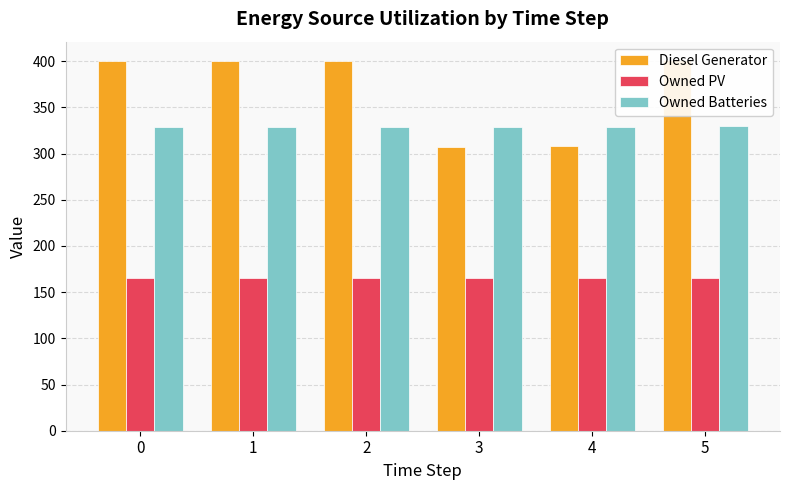

Reading left to right, what are all the values shown in this chart?

Diesel Generator: 0=400	1=400	2=400	3=307	4=308	5=401
Owned PV: 0=165	1=165	2=165	3=165	4=165	5=165
Owned Batteries: 0=329	1=329	2=329	3=329	4=329	5=330